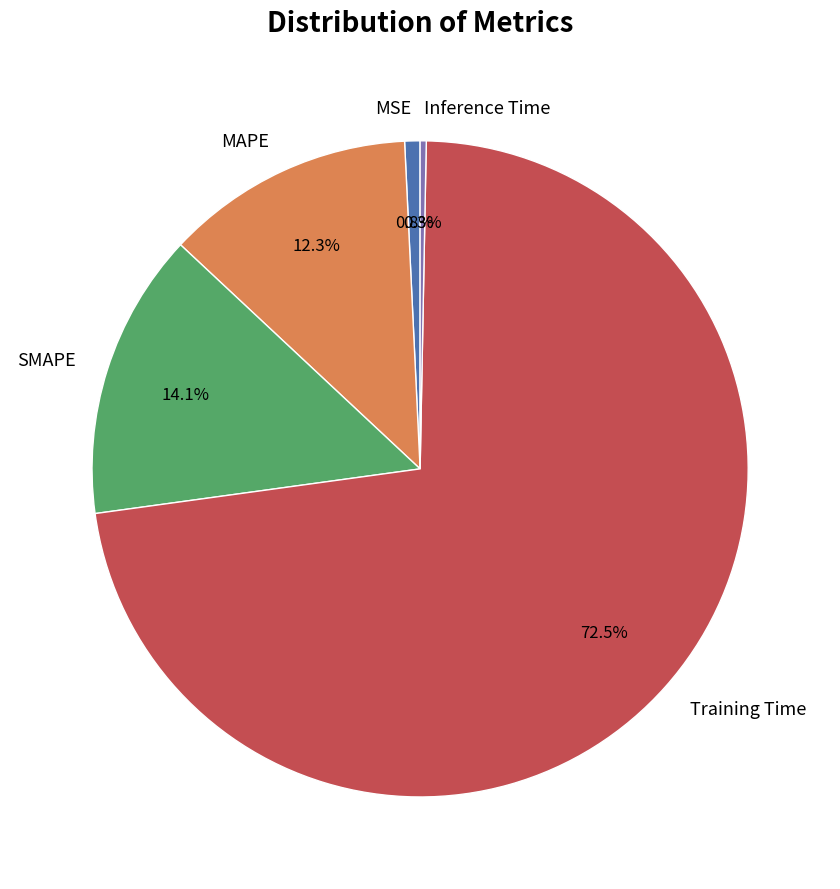

What is the largest slice in the pie chart?

Training Time